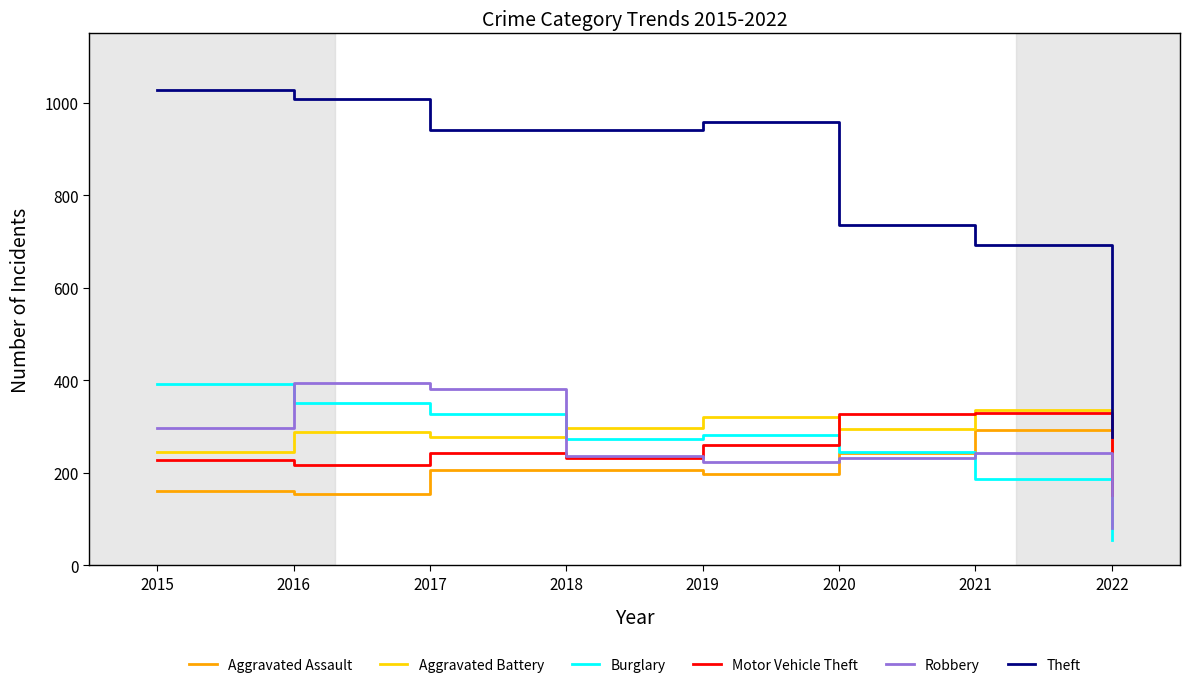

How many lines are shown in the chart?

6